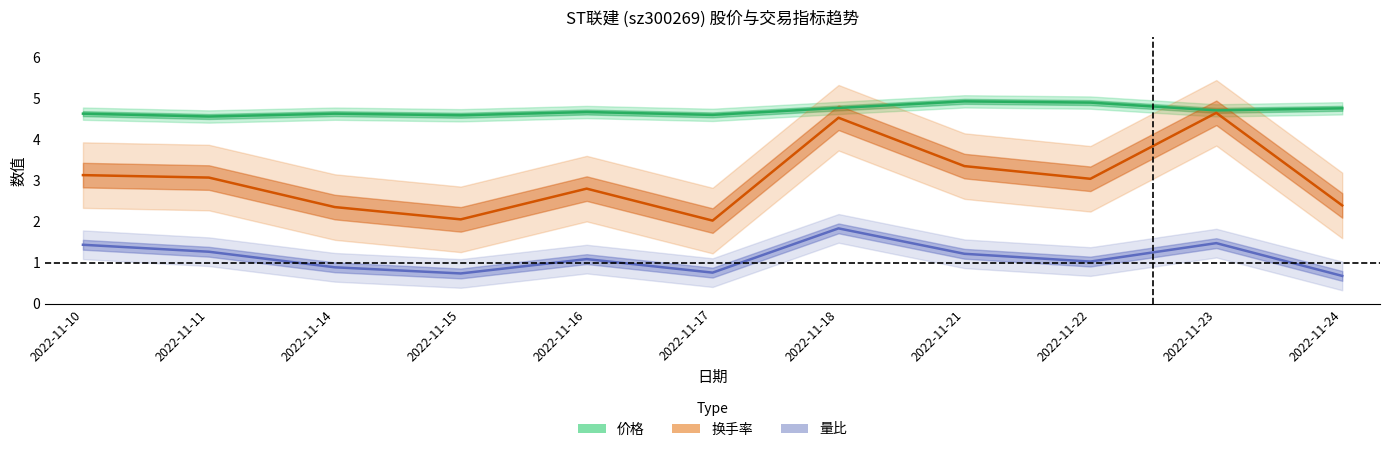

True or false: 换手率 and 价格 intersect in this chart.

False